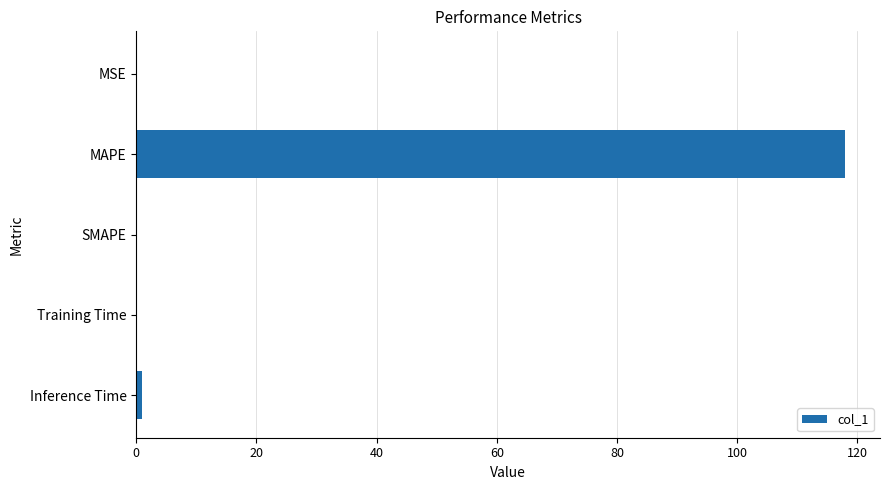

The value at SMAPE is 0.0. True or false?

True